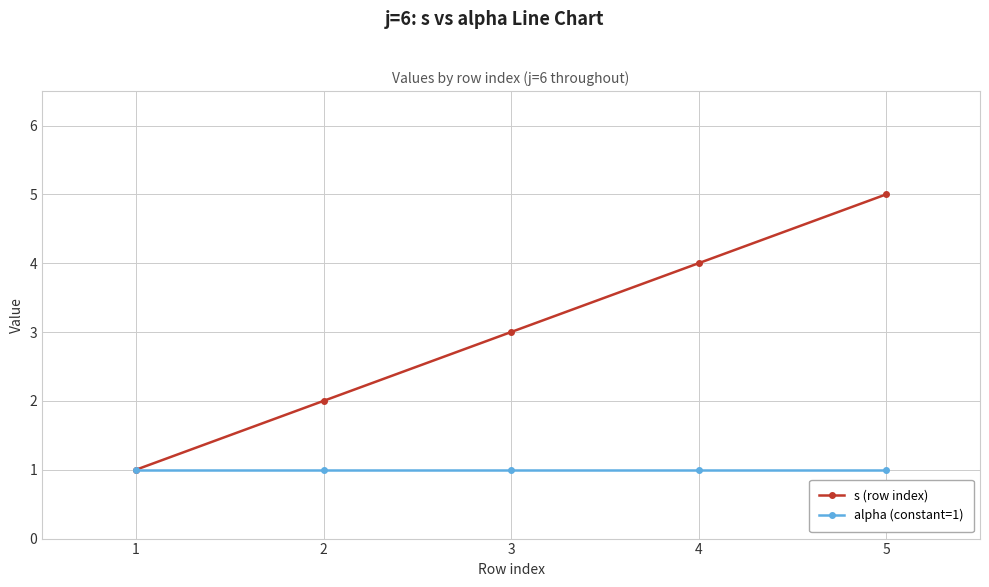

Reading left to right, what are all the values shown in this chart?

s (row index): 1	2	3	4	5
alpha (constant=1): 1	1	1	1	1